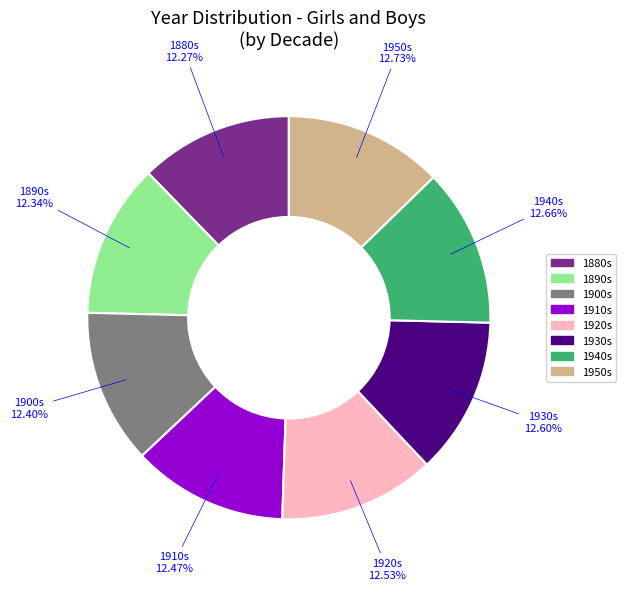

What is the ratio of the value at 1900s to the value at 1910s?

1.0